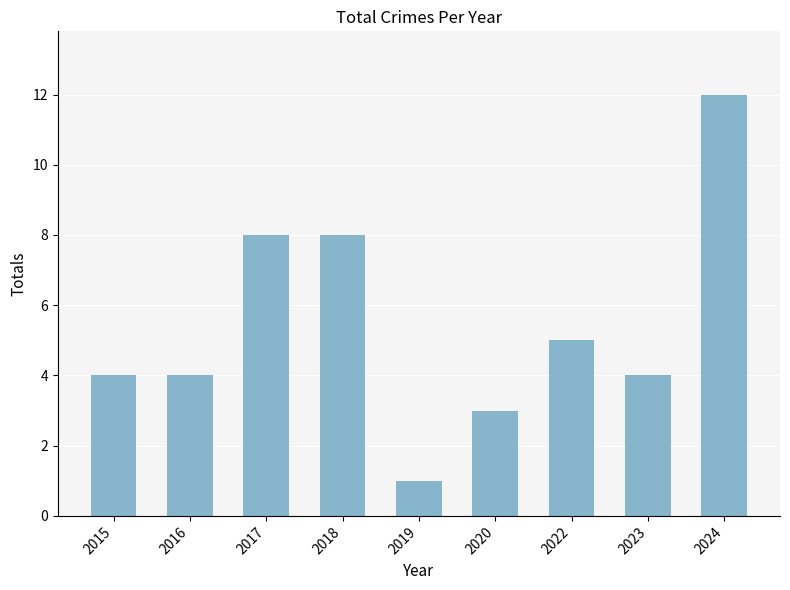

Reading left to right, extract all data points from this chart.

4	4	8	8	1	3	5	4	12